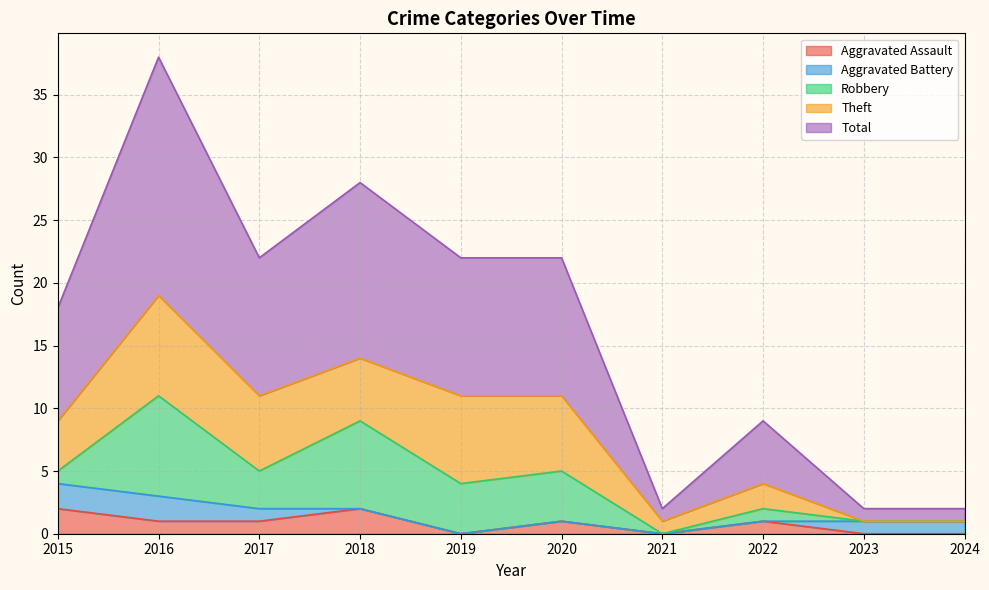

Does the chart have visible grid lines?

Yes